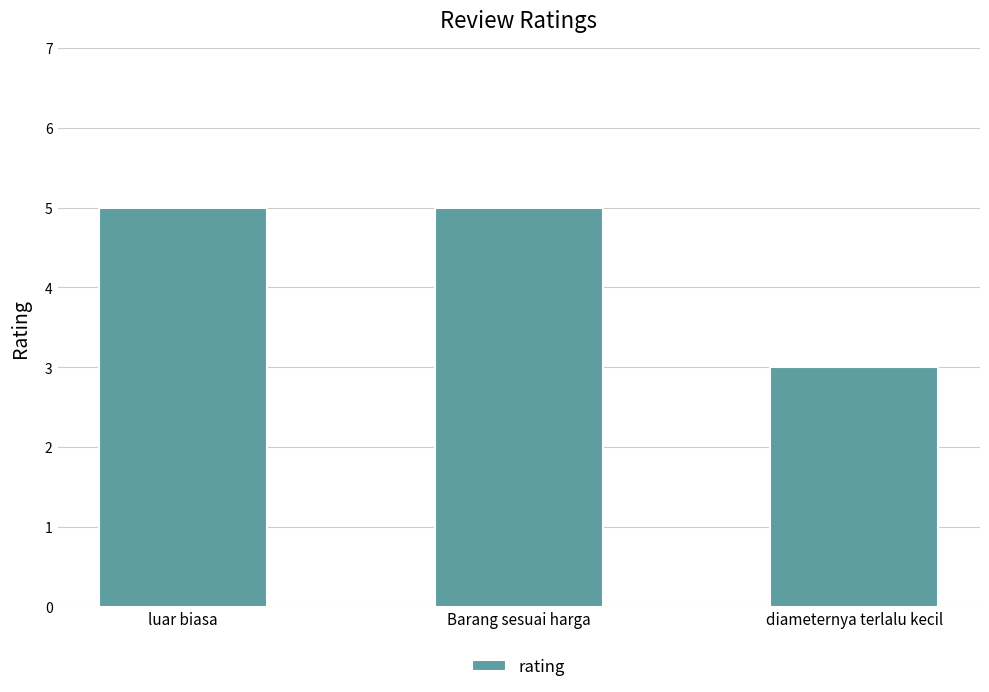

What value does the data have at Barang sesuai harga?

5